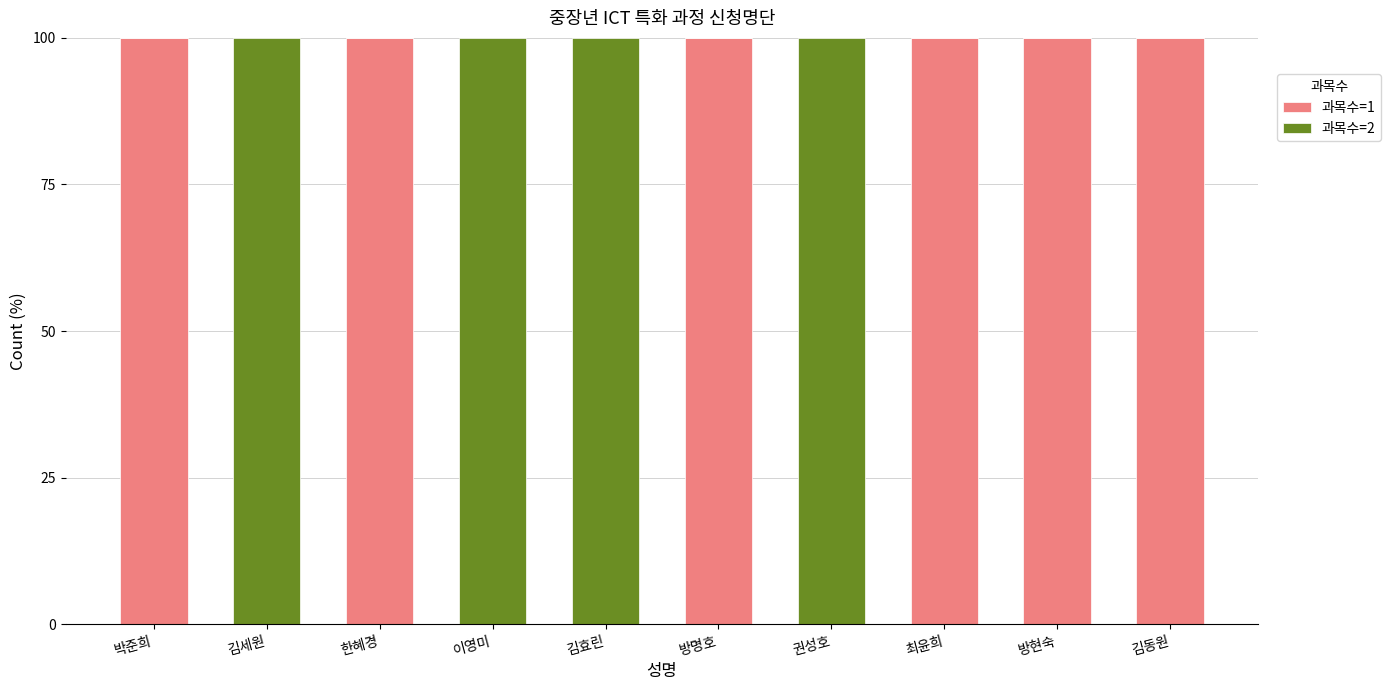

Are the bars horizontal?

No